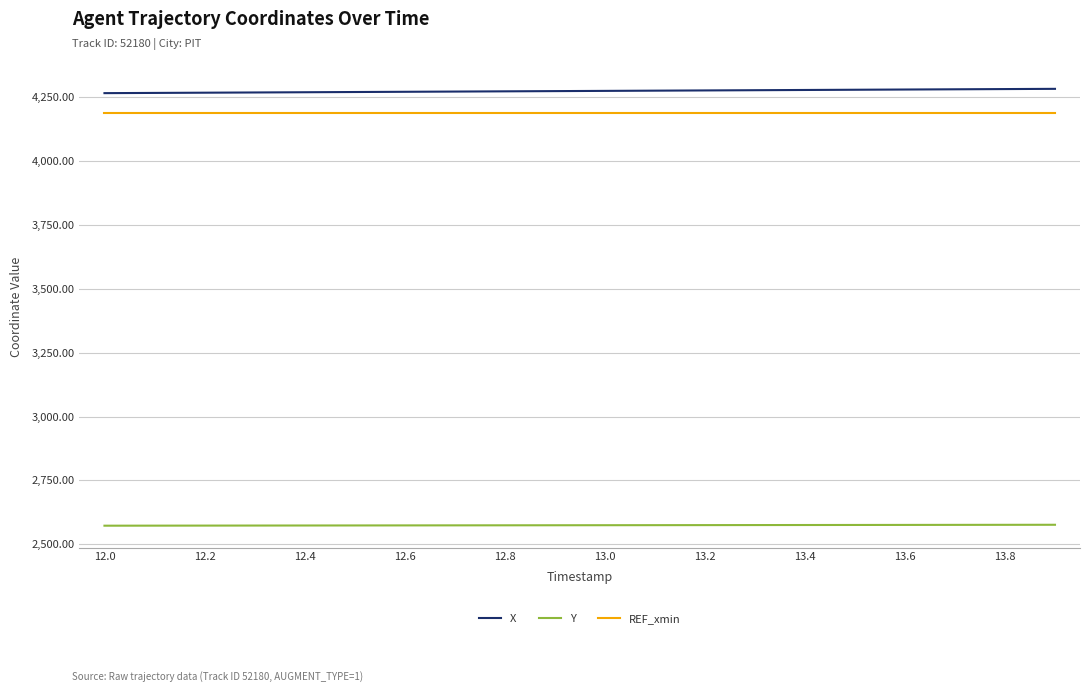

How many lines are shown in the chart?

3